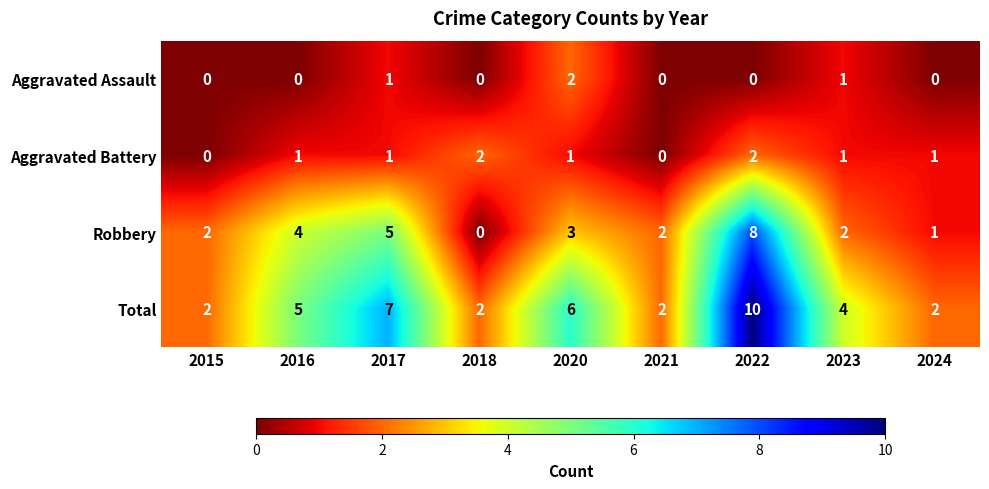

Is it true that Total equals 4 at 2020?

False